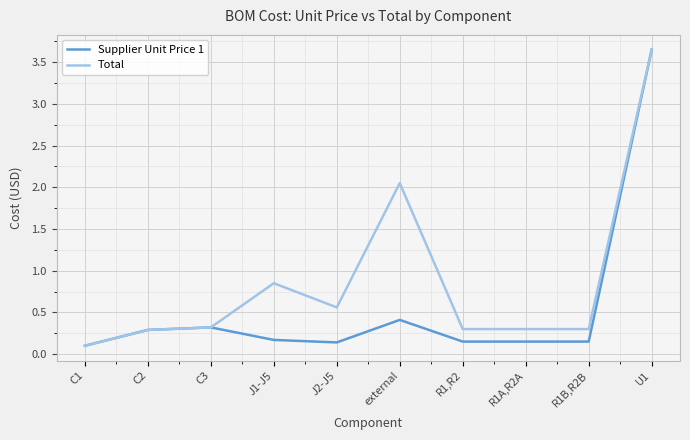

List the series in order of their overall mean, highest first.

Total, Supplier Unit Price 1